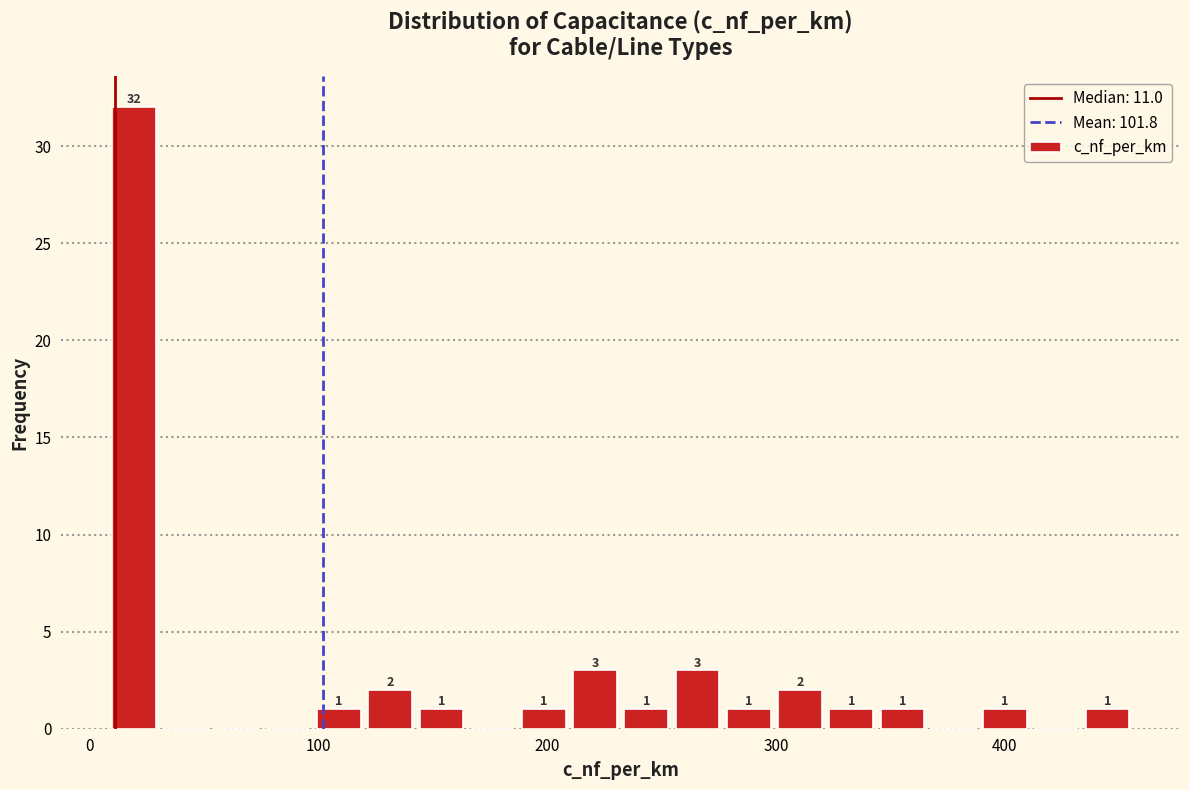

Read against the x-axis, roughly where is the centre of the tallest bar?

20